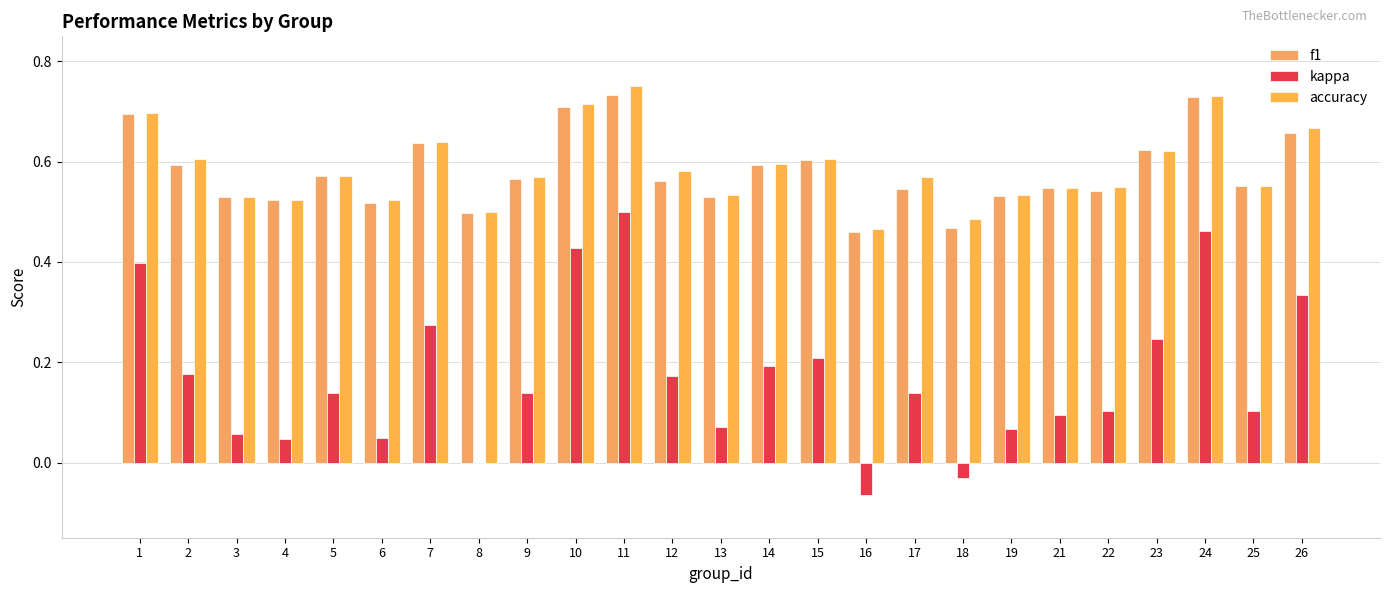

What is the average value of the kappa series?

0.2